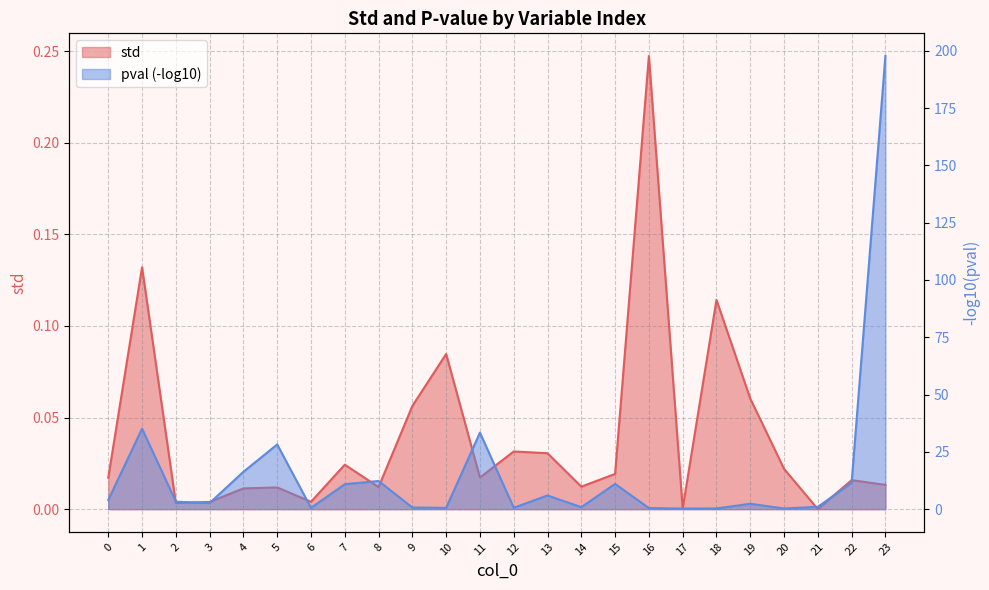

How many data points does each series have?

24